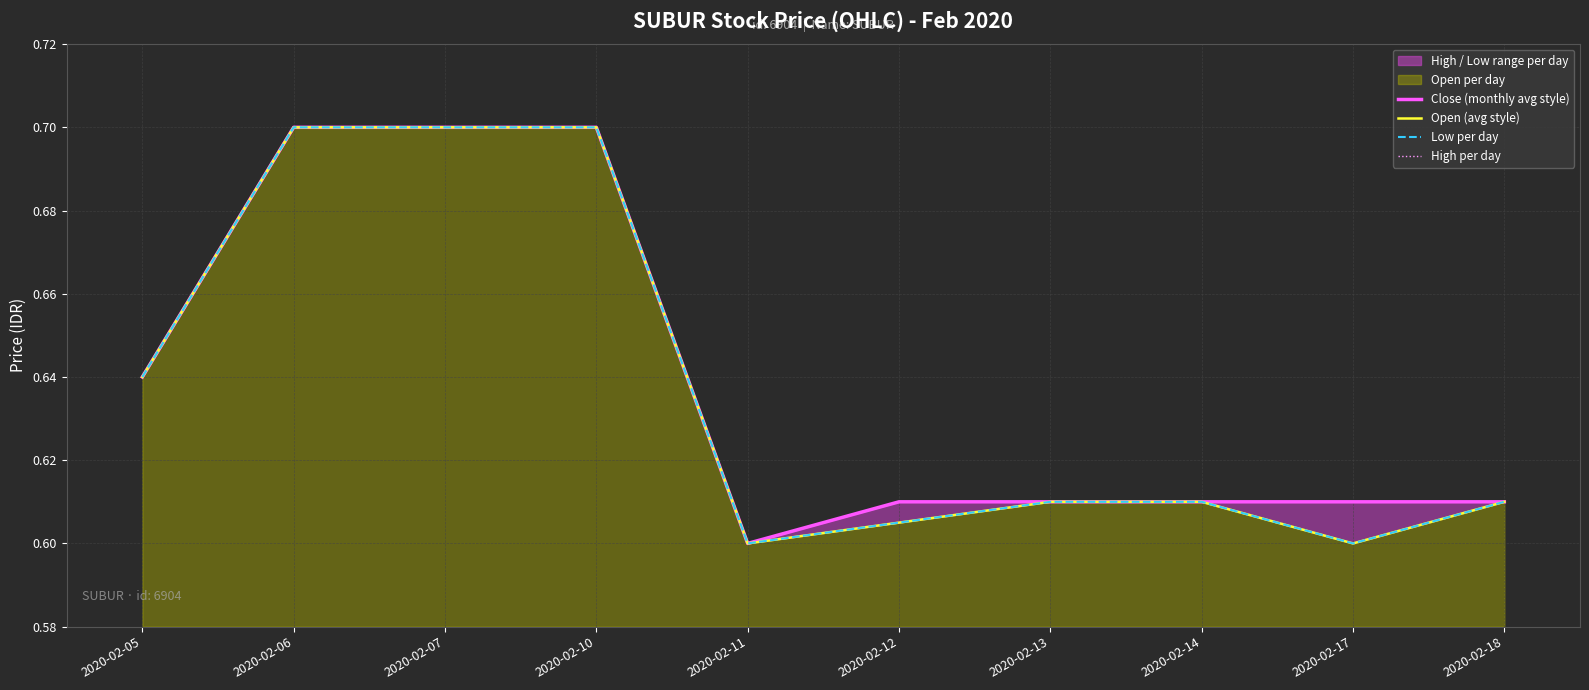

Is it true that High per day equals 0.6 at 2020-02-14?

True